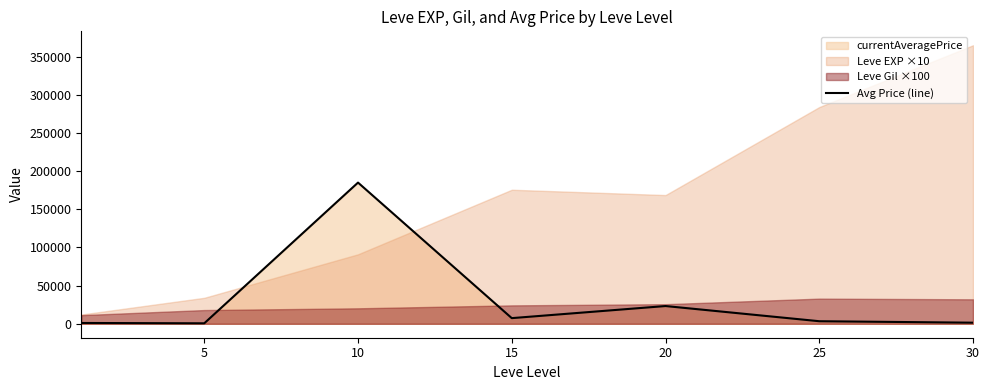

Where does the data first go above 3372?

10